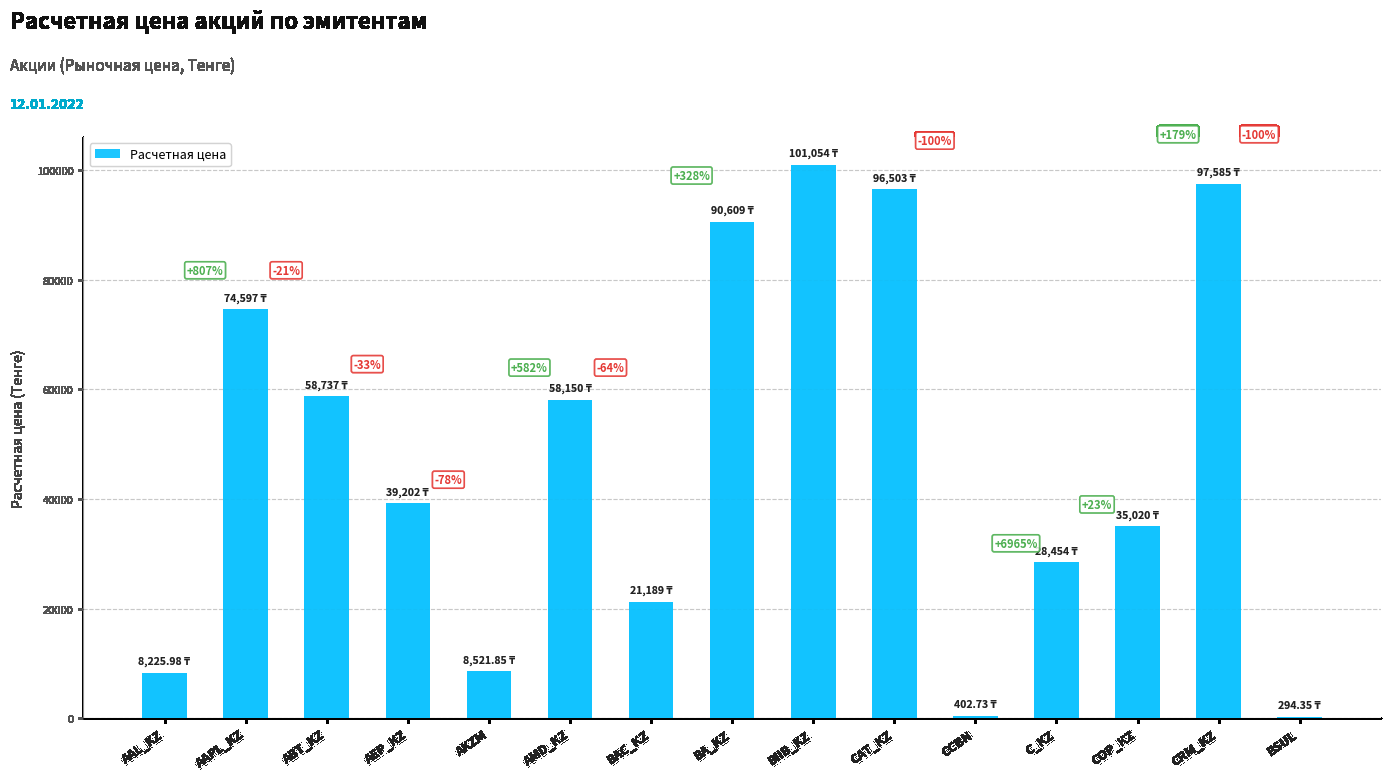

What is the change in value from BA_KZ to CRM_KZ?

+6975.9